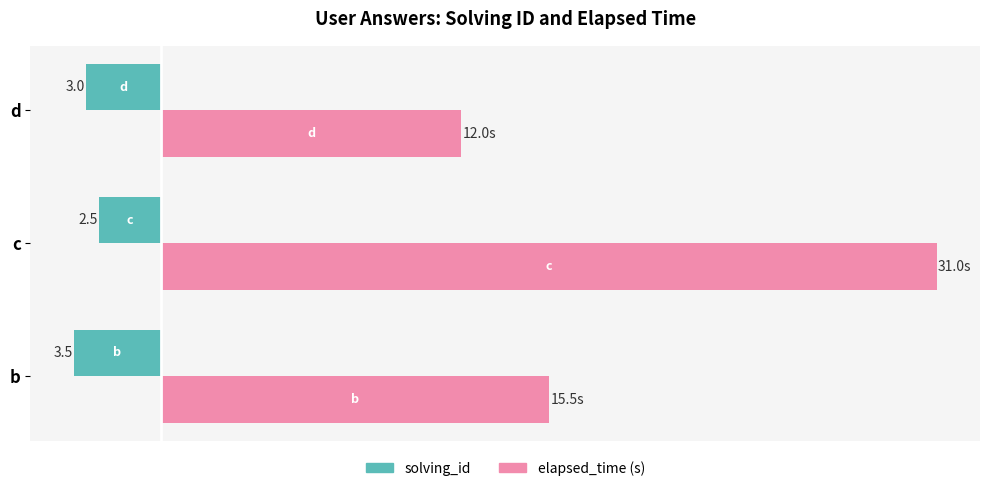

What are all the series names shown in the legend?

solving_id, elapsed_time (s)